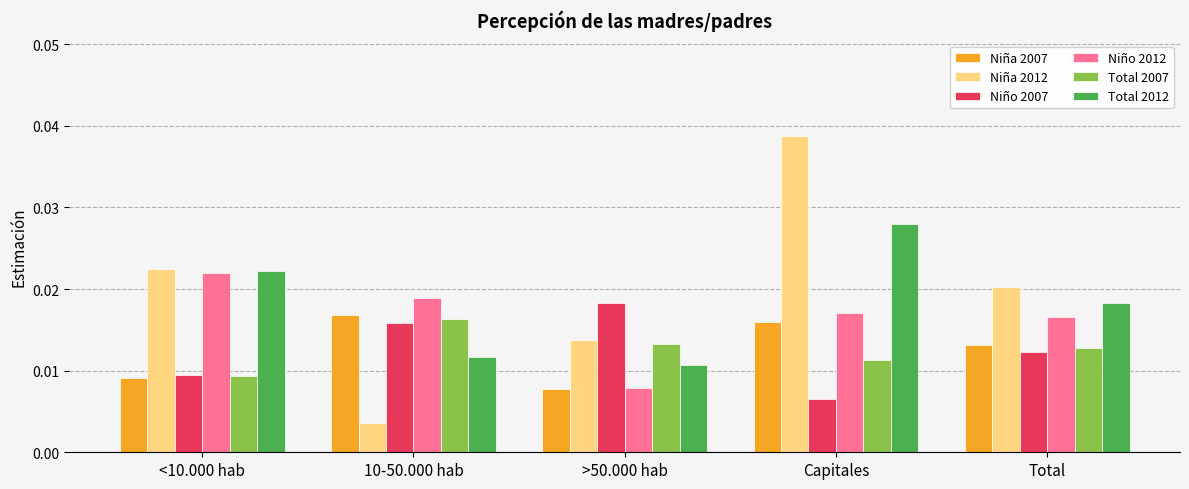

Is the value of Total 2007 at >50.000 hab greater than the value of Niño 2007 at <10.000 hab?

Yes